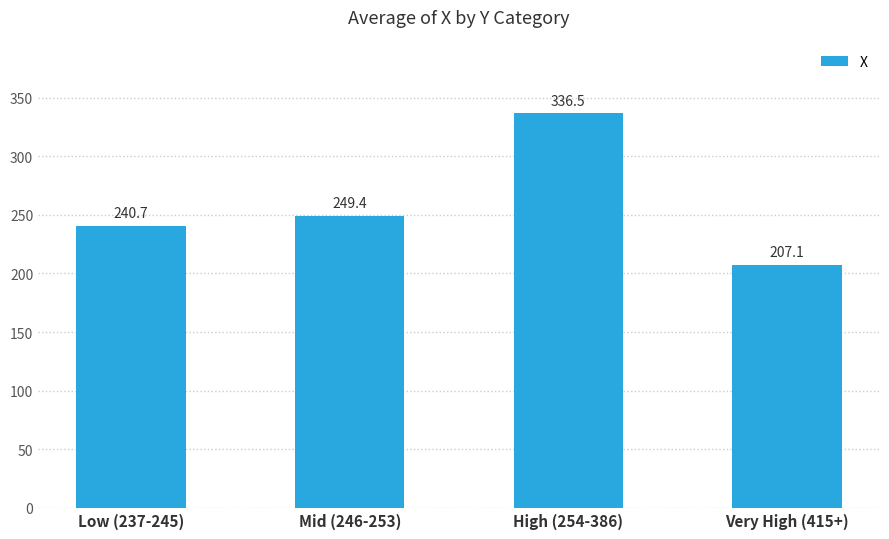

What is the value of the 4th bar from the left?

207.1